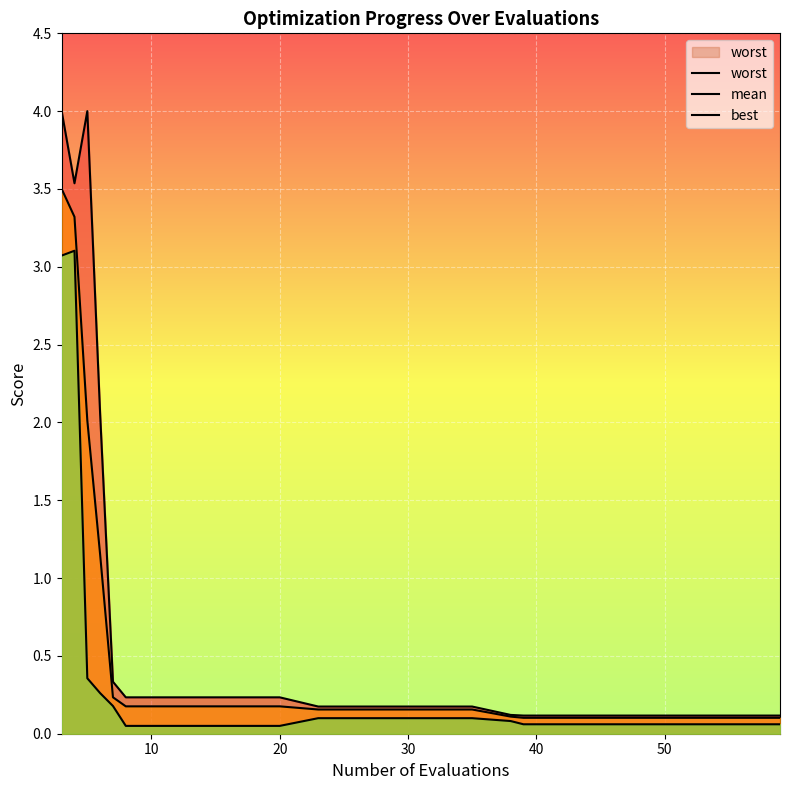

At how many categories does at least one series exceed 2?

4